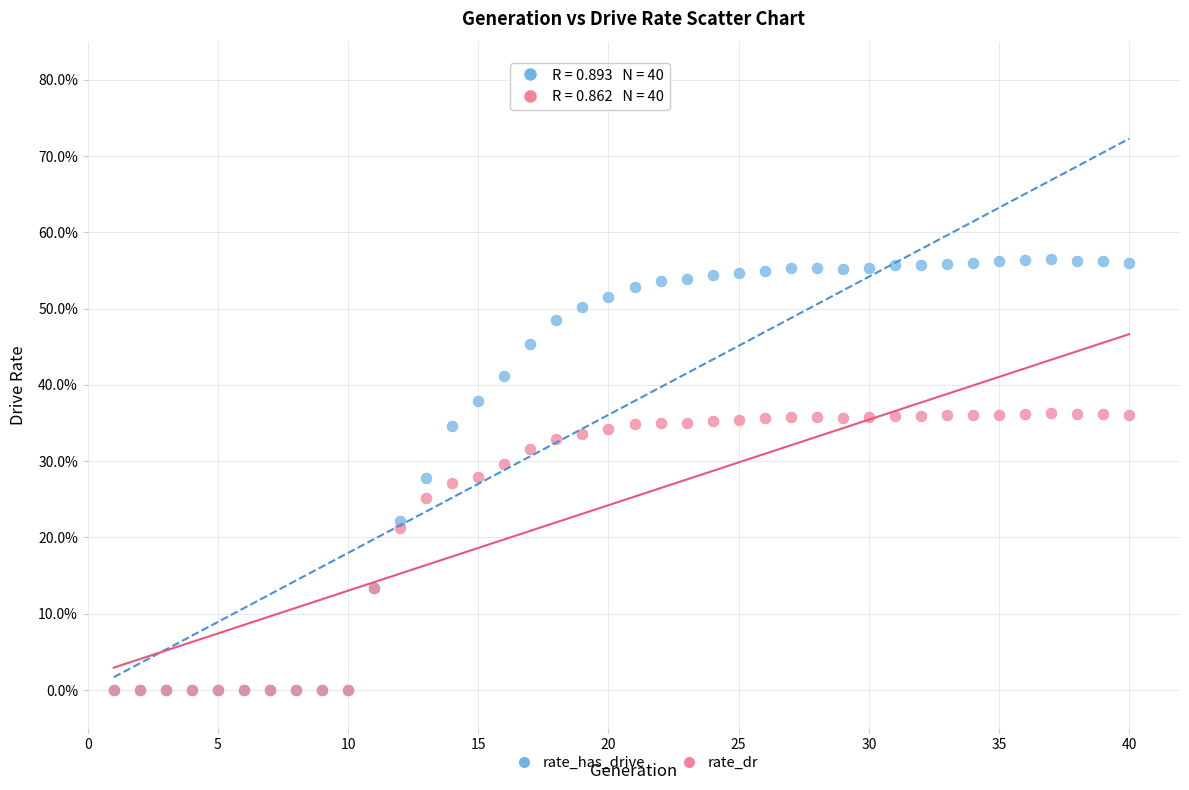

What are all the series names shown in the legend?

rate_has_drive, rate_dr